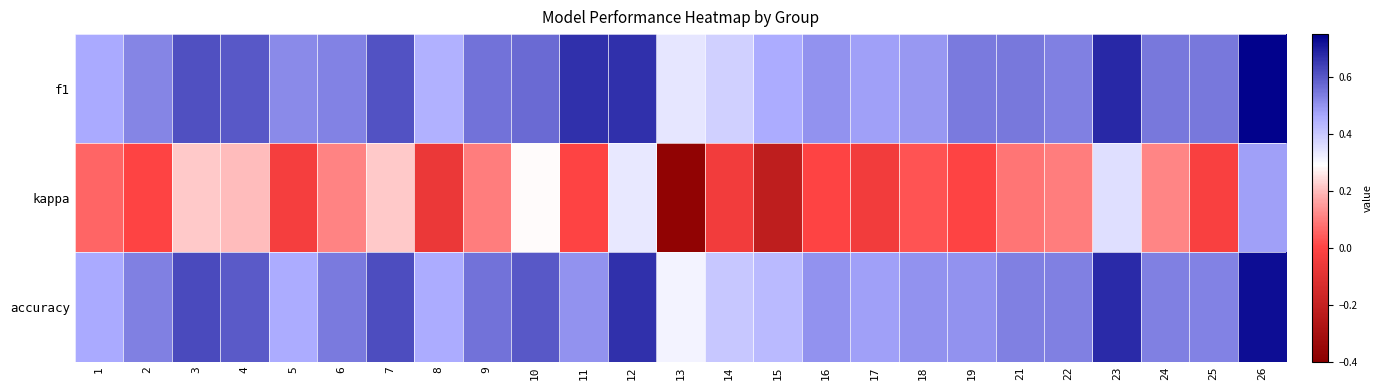

Reading right to left, extract all data points from this chart.

f1: 26=0.7	25=0.5	24=0.5	23=0.7	22=0.5	21=0.5	19=0.5	18=0.5	17=0.5	16=0.5	15=0.5	14=0.4	13=0.3	12=0.7	11=0.7	10=0.6	9=0.6	8=0.4	7=0.6	6=0.5	5=0.5	4=0.6	3=0.6	2=0.5	1=0.5
kappa: 26=0.5	25=-0.0	24=0.1	23=0.4	22=0.1	21=0.1	19=0.0	18=0.0	17=-0.0	16=0.0	15=-0.2	14=-0.0	13=-0.4	12=0.3	11=0.0	10=0.3	9=0.1	8=-0.1	7=0.2	6=0.1	5=-0.0	4=0.2	3=0.2	2=0.0	1=0.1
accuracy: 26=0.7	25=0.5	24=0.5	23=0.7	22=0.5	21=0.5	19=0.5	18=0.5	17=0.5	16=0.5	15=0.4	14=0.4	13=0.3	12=0.7	11=0.5	10=0.6	9=0.6	8=0.5	7=0.6	6=0.5	5=0.5	4=0.6	3=0.6	2=0.5	1=0.5